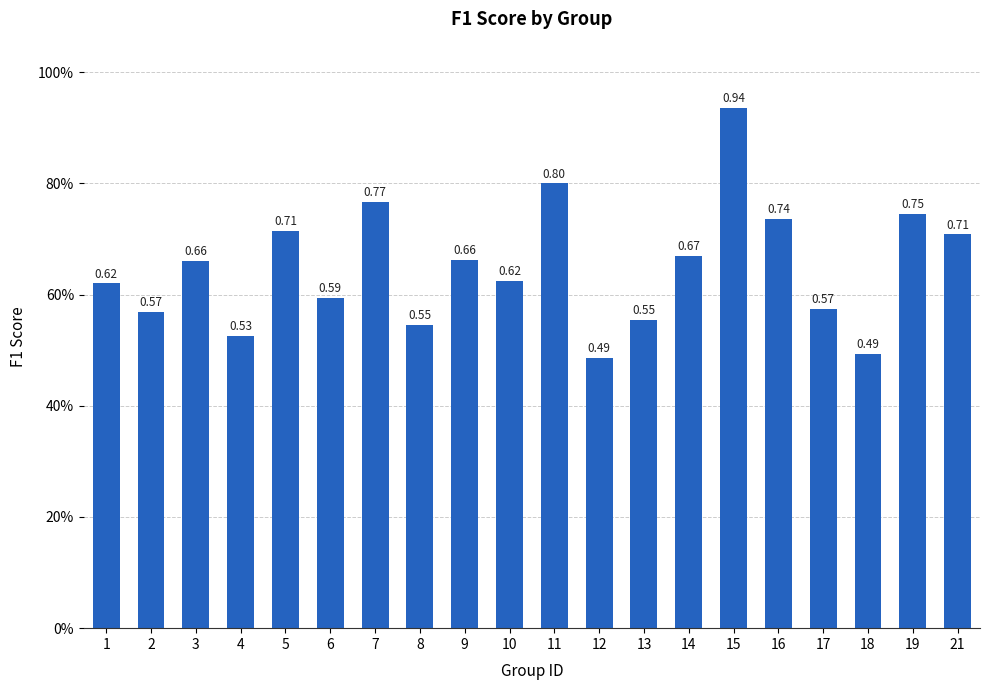

Which has a higher value, 12 or 8?

8